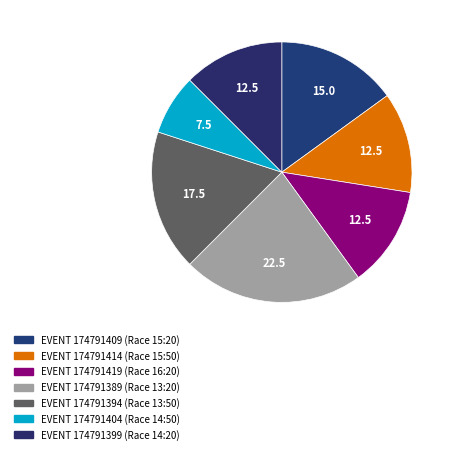

Count the number of slices in the pie.

7